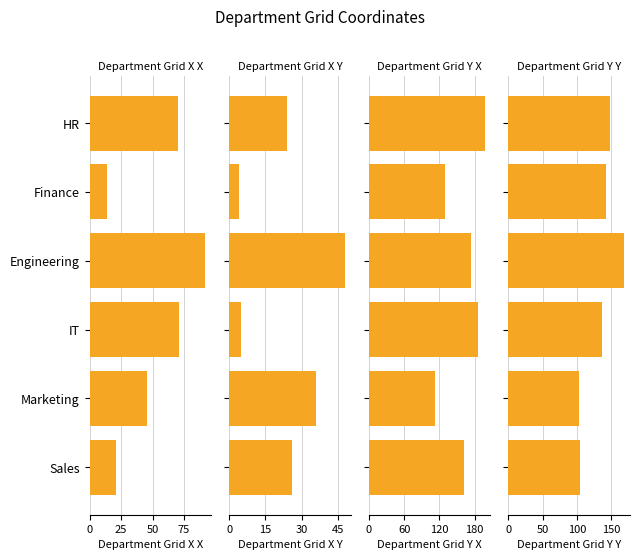

Rank the series by their average value, from highest to lowest.

department_grid_y_x, department_grid_y_y, department_grid_x_x, department_grid_x_y